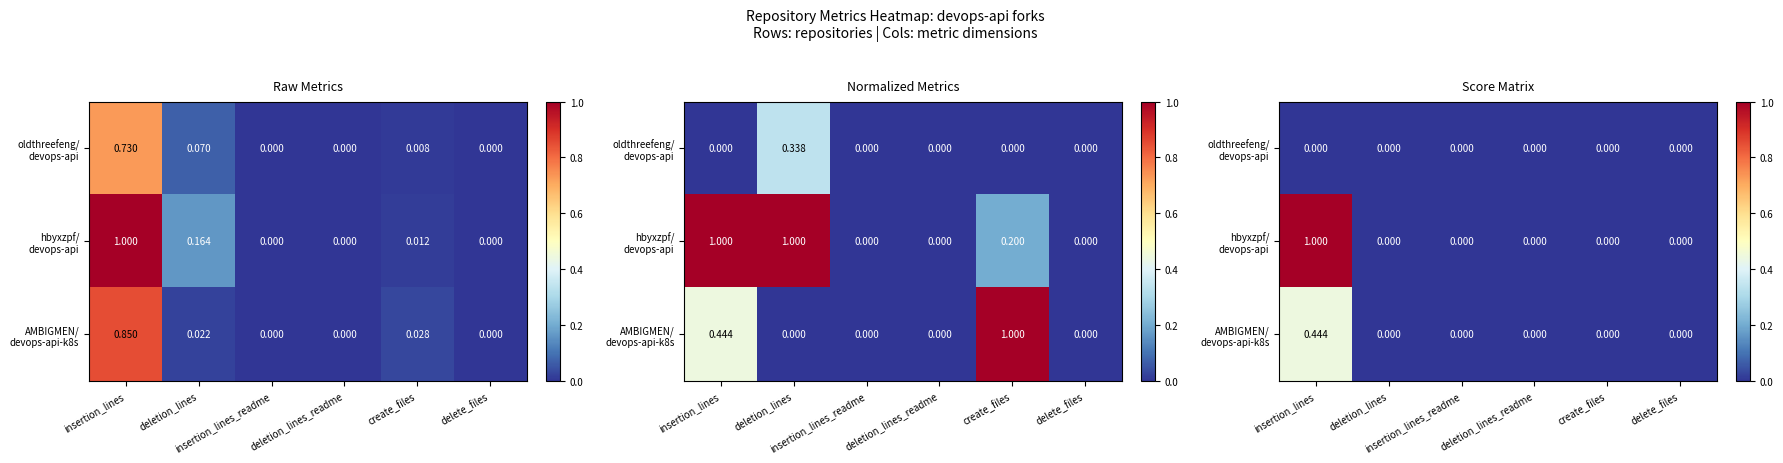

Is the value of AMBIGMEN/ devops-api-k8s at deletion_lines greater than the value of oldthreefeng/ devops-api at delete_files?

No